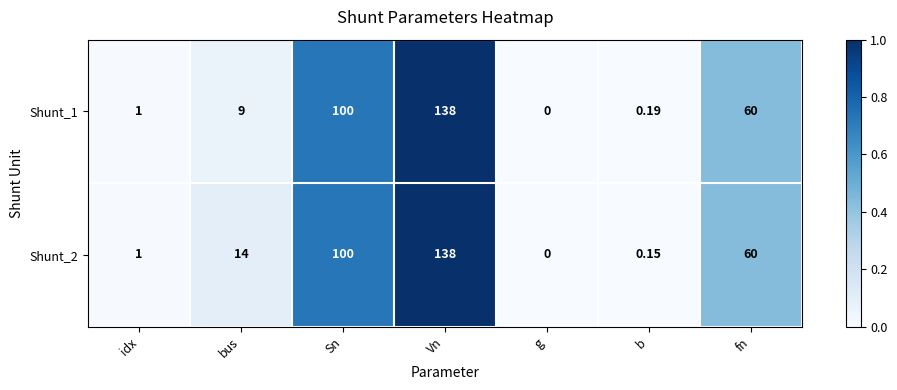

Is the value of Shunt_1 at bus greater than the value of Shunt_2 at idx?

Yes